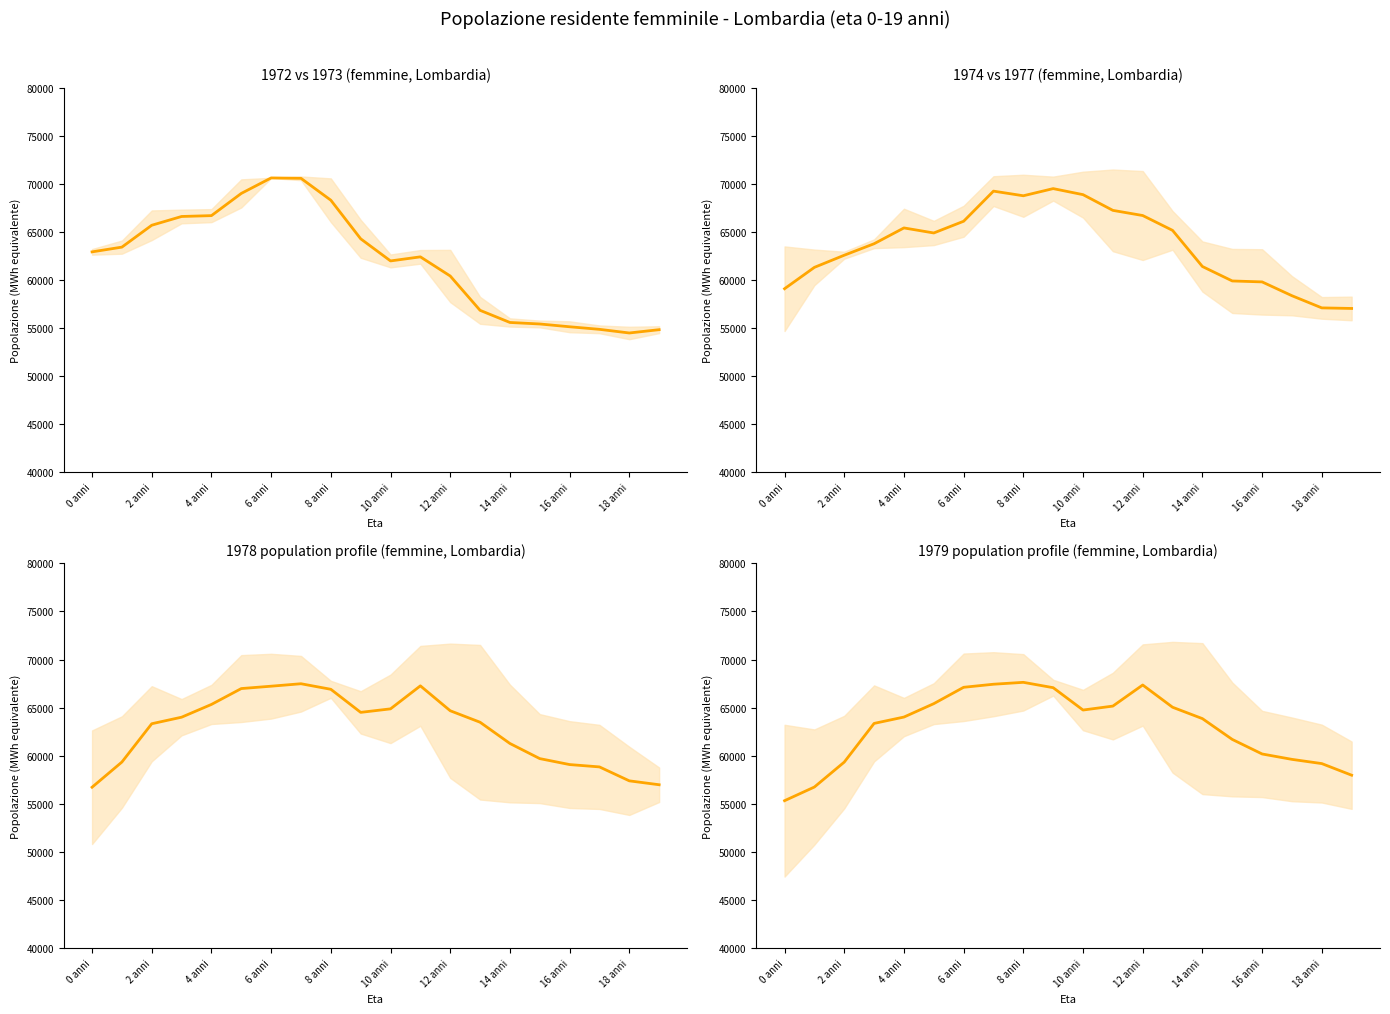

What is the label of the 15th point from the left?

14 anni